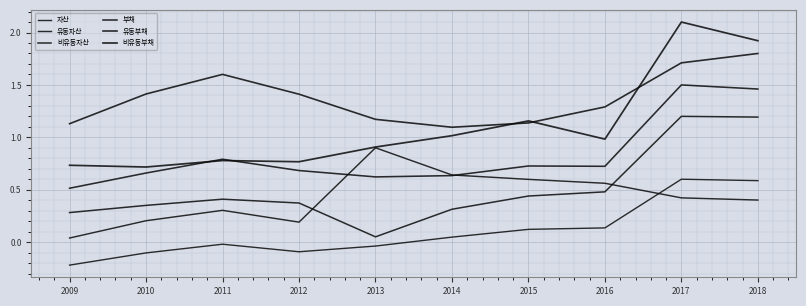

Reading left to right, what are all the values shown in this chart?

자산: -0.2	-0.1	-0.0	-0.1	-0.0	0.0	0.1	0.1	0.6	0.6
유동자산: 0.0	0.2	0.3	0.2	0.9	0.6	0.6	0.6	0.4	0.4
비유동자산: 0.3	0.4	0.4	0.4	0.1	0.3	0.4	0.5	1.2	1.2
부채: 0.5	0.7	0.8	0.7	0.6	0.6	0.7	0.7	1.5	1.5
유동부채: 1.1	1.4	1.6	1.4	1.2	1.1	1.1	1.3	1.7	1.8
비유동부채: 0.7	0.7	0.8	0.8	0.9	1.0	1.2	1.0	2.1	1.9